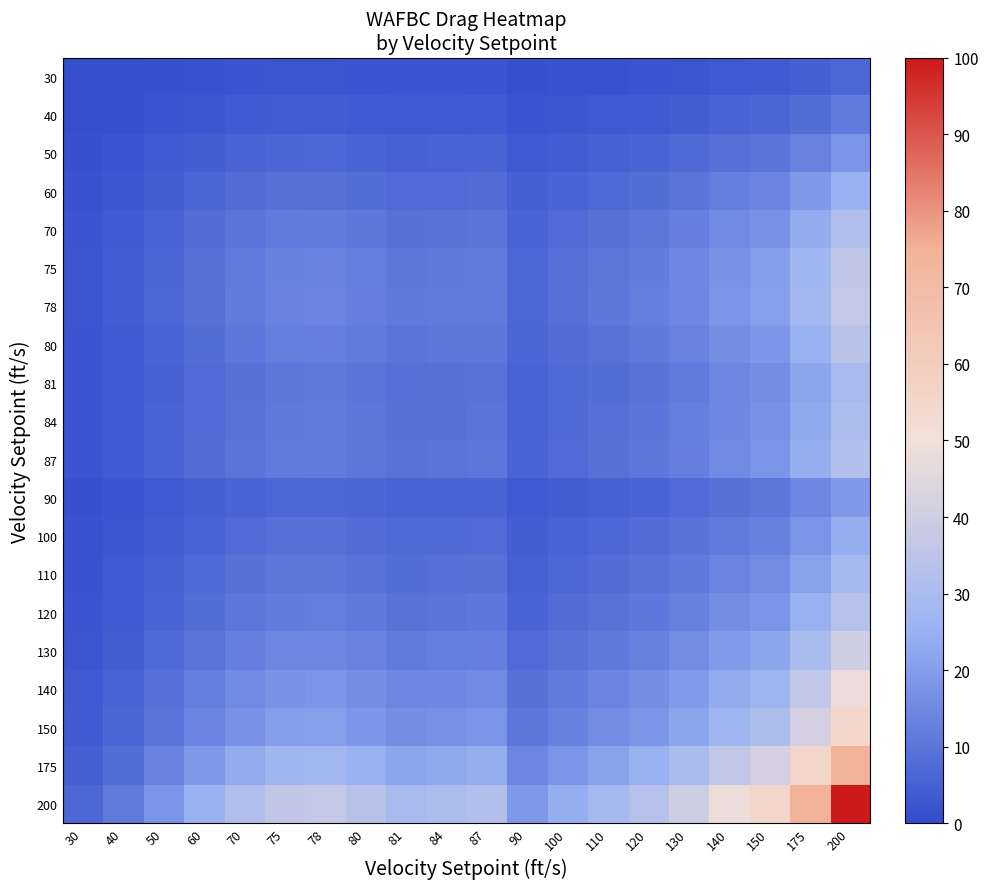

What is the greatest value displayed?

100.0